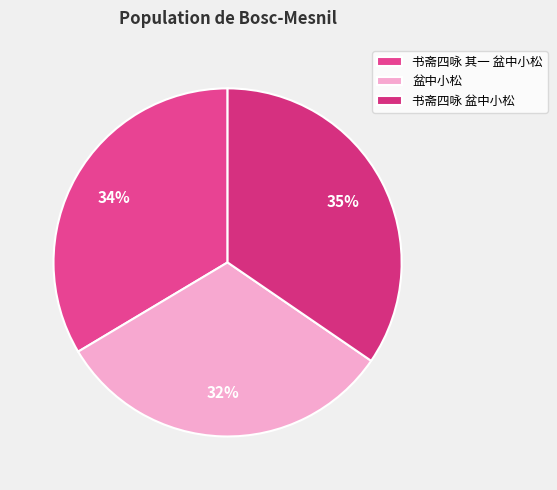

How many segments does this pie chart have?

3